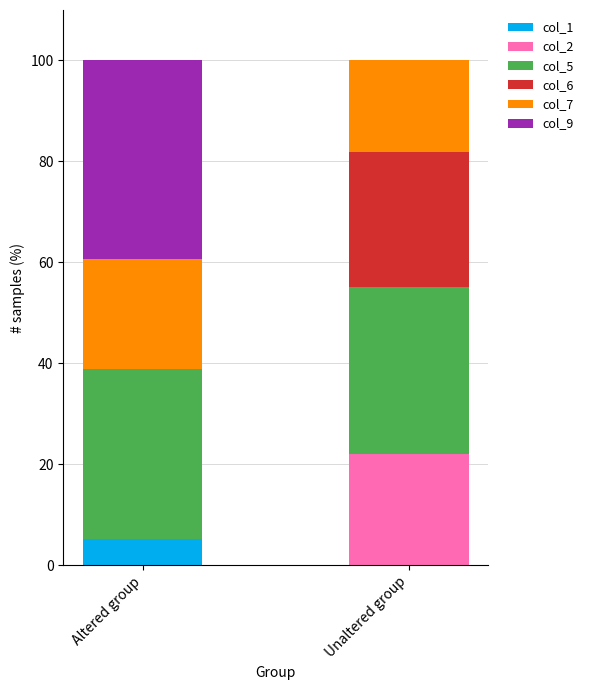

What are all the series names shown in the legend?

col_1, col_2, col_5, col_6, col_7, col_9